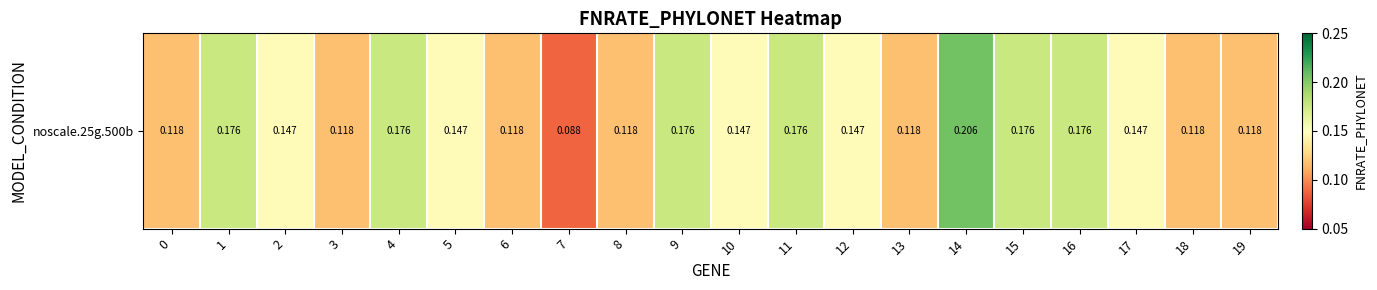

What is the sum of the values at 12 and 7?

0.2